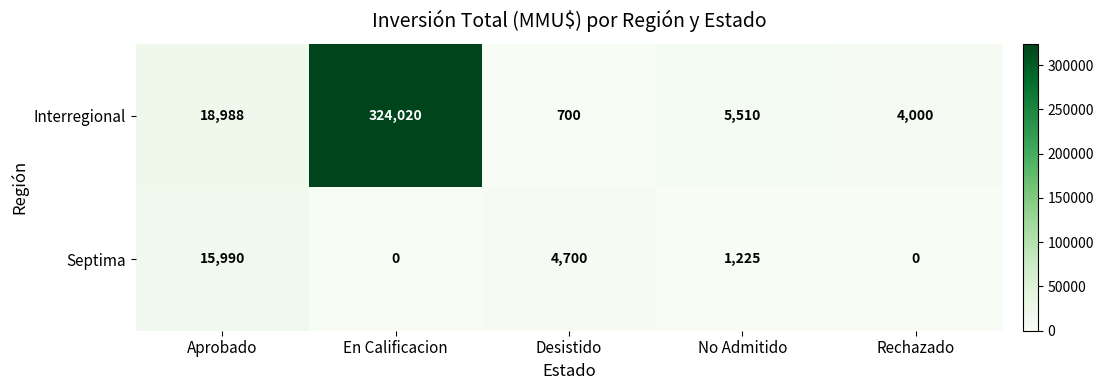

Reading right to left, list all the values displayed in this chart.

Interregional: 4000	5510	700	324020	18988
Septima: 0	1225	4700	0	15990